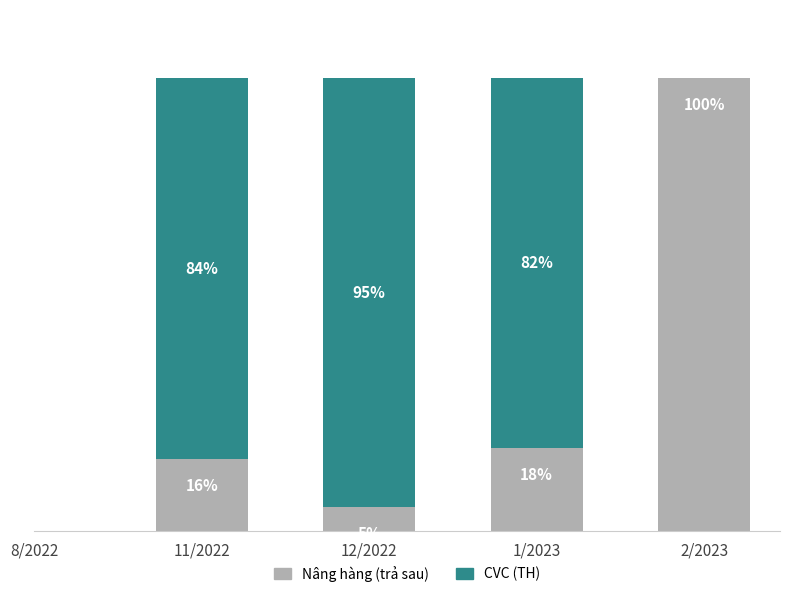

Where is Nâng hàng (trả sau) nearest to the value 52?

1/2023